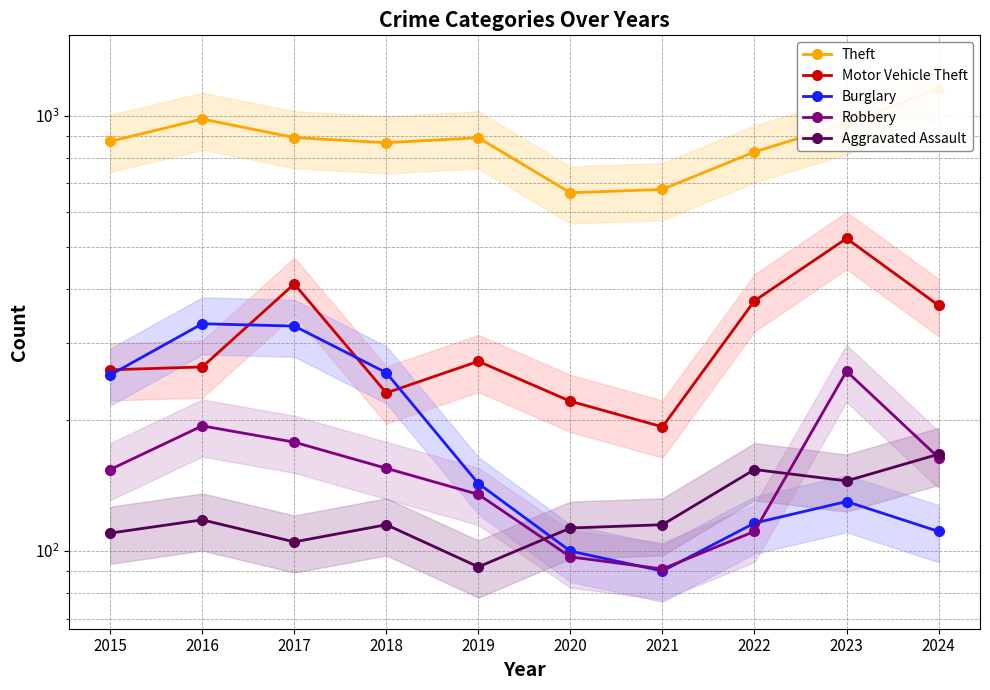

Which series changed the most between 2017 and 2019?

Burglary